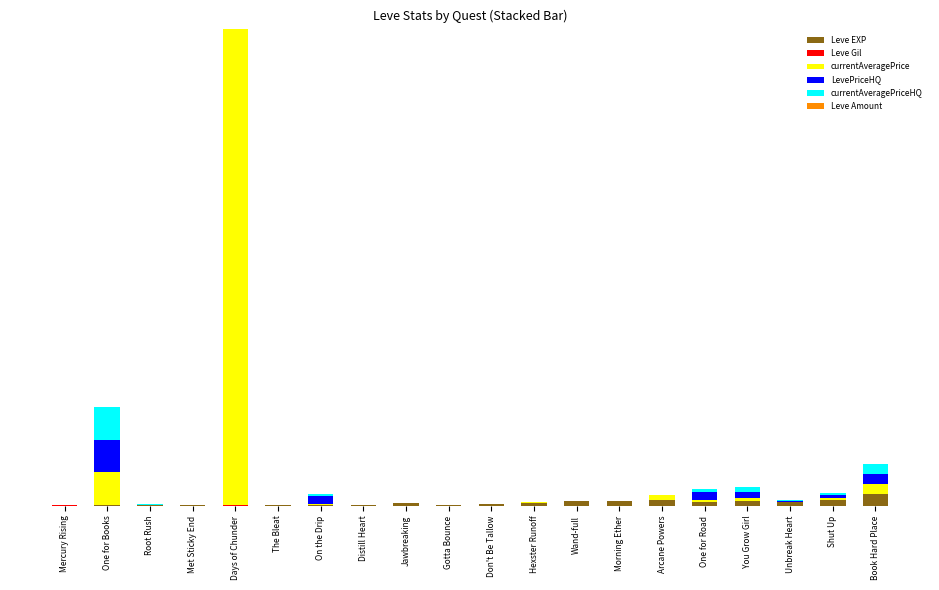

Rank the series at Morning Ether from highest to lowest value.

Leve EXP, currentAveragePrice, Leve Gil, Leve Amount, LevePriceHQ, currentAveragePriceHQ